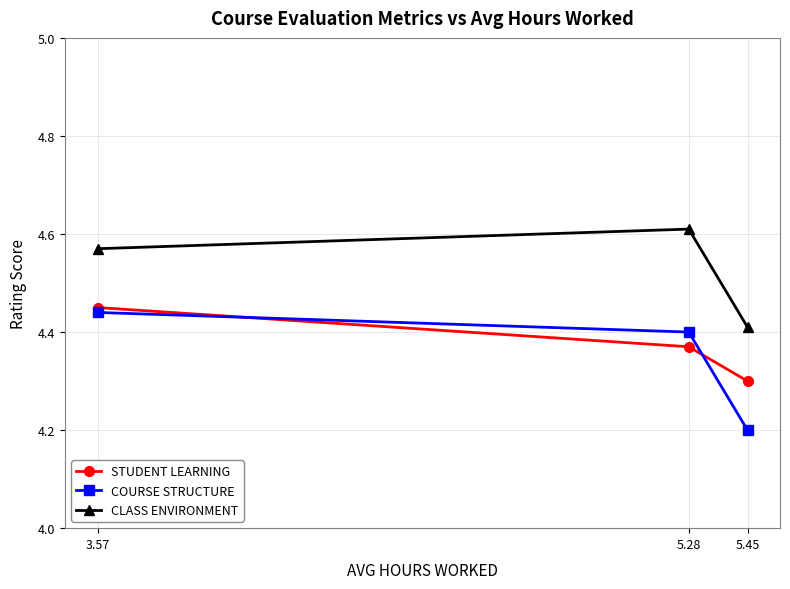

Is it true that STUDENT LEARNING equals 4.4 at 5.28?

True